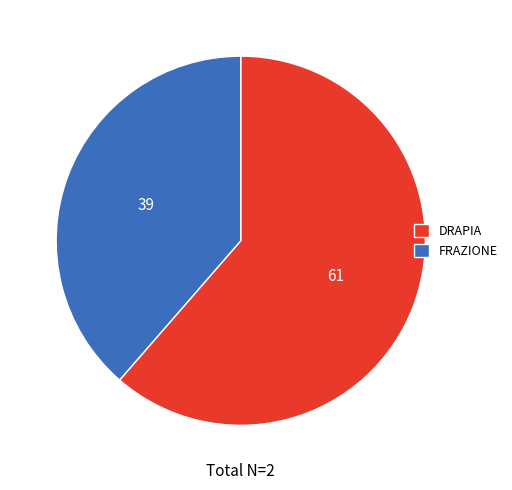

True or false: DRAPIA accounts for 71% of the total.

False